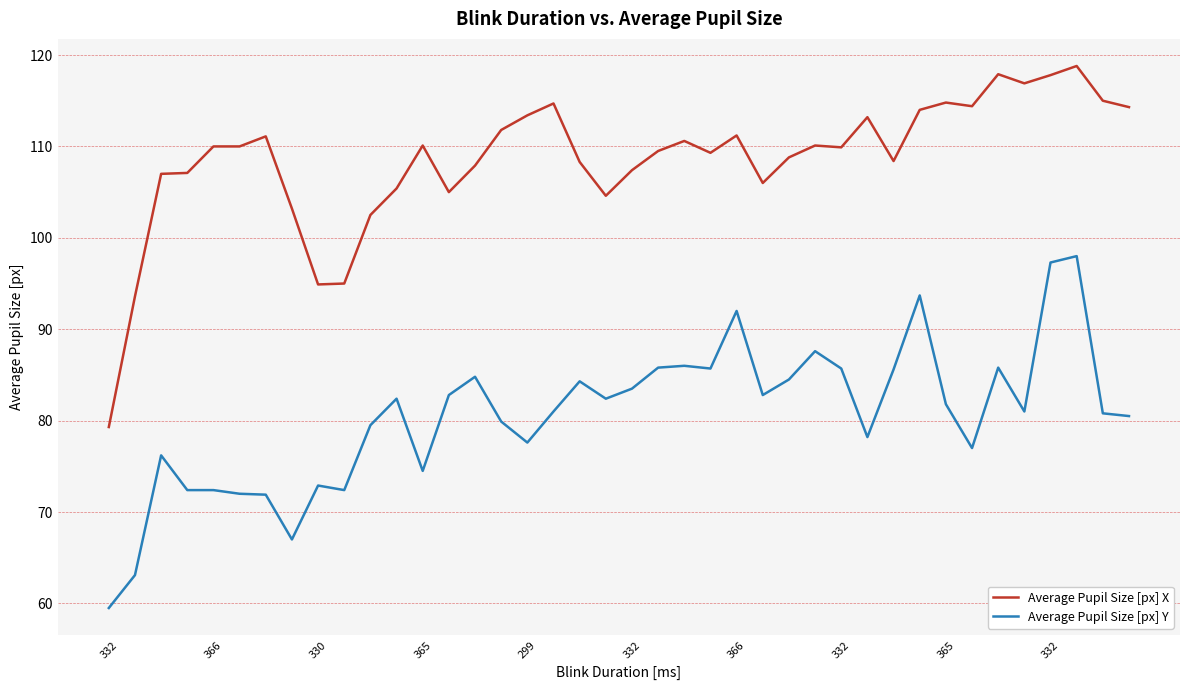

What is the smallest value displayed?

59.5